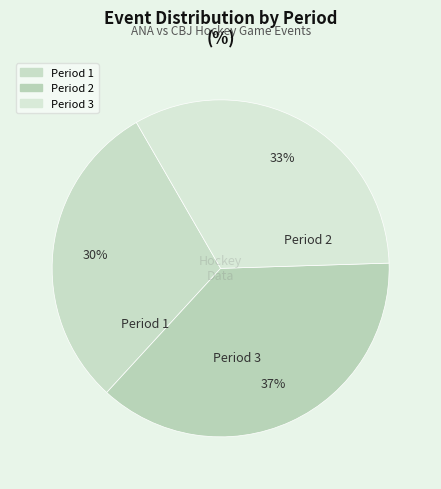

Does Period 2 account for over 50% of the chart?

No